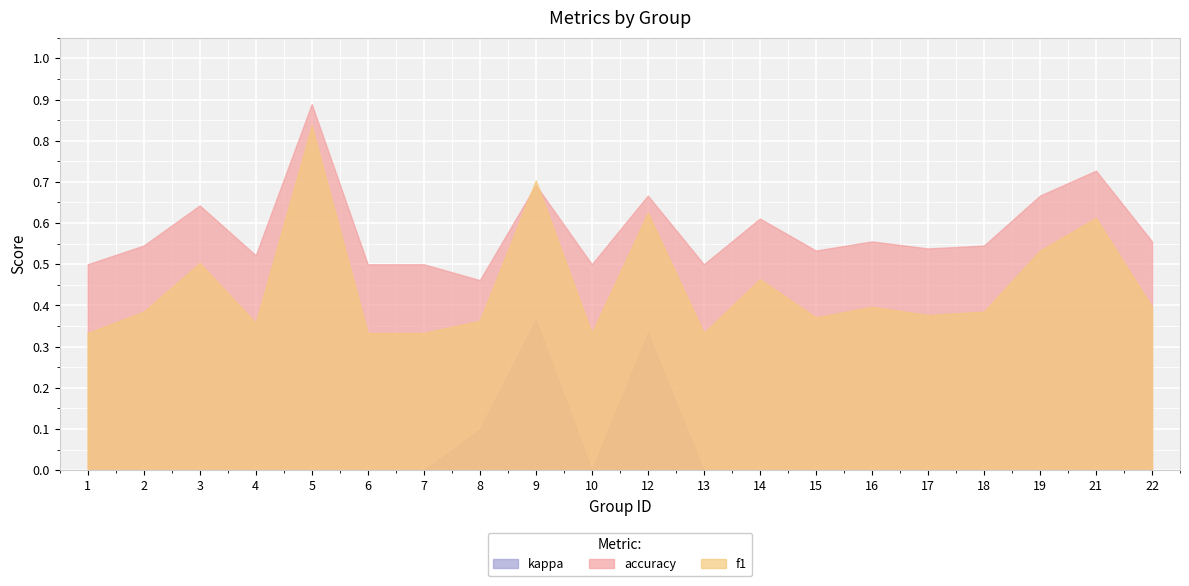

What is the value of the f1 point at the 2nd from the left?

0.4